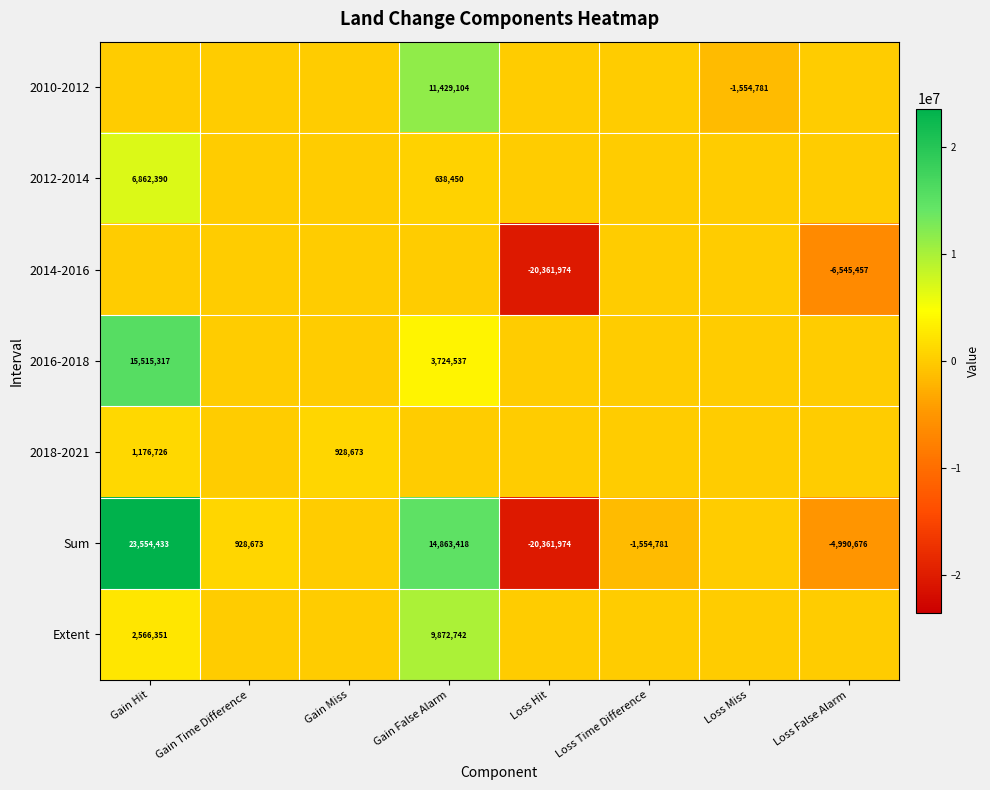

The 2018-2021 series shows 1176726 at Gain Hit. True or false?

True